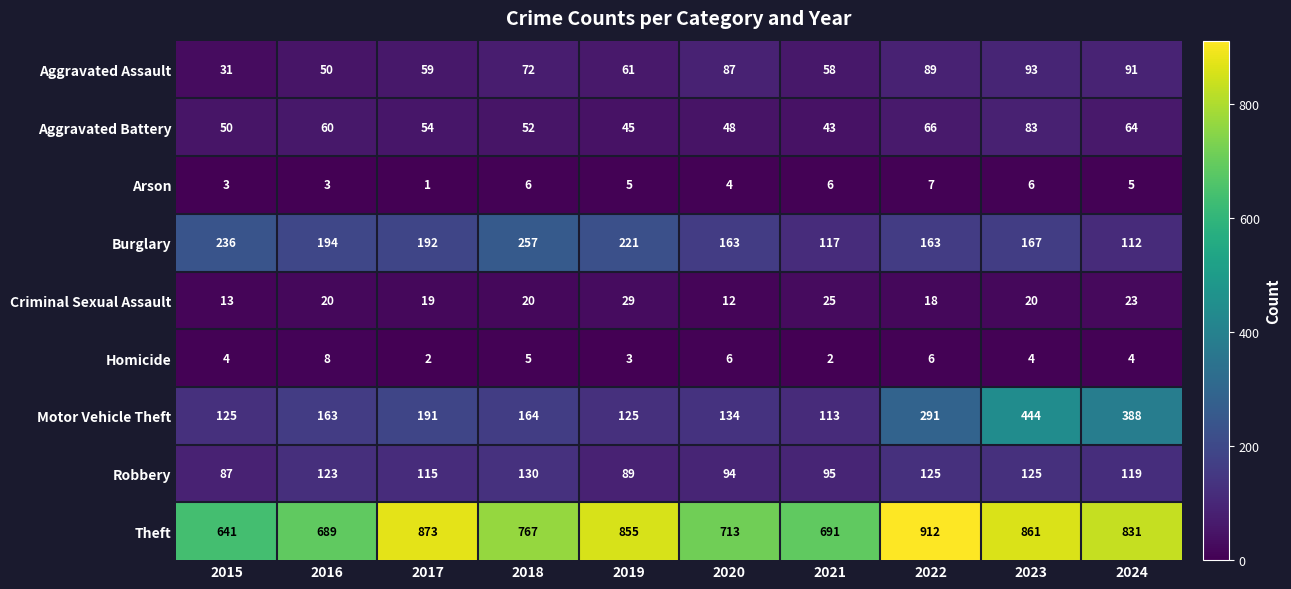

Read the Motor Vehicle Theft value at 2022, to the nearest 50.

300